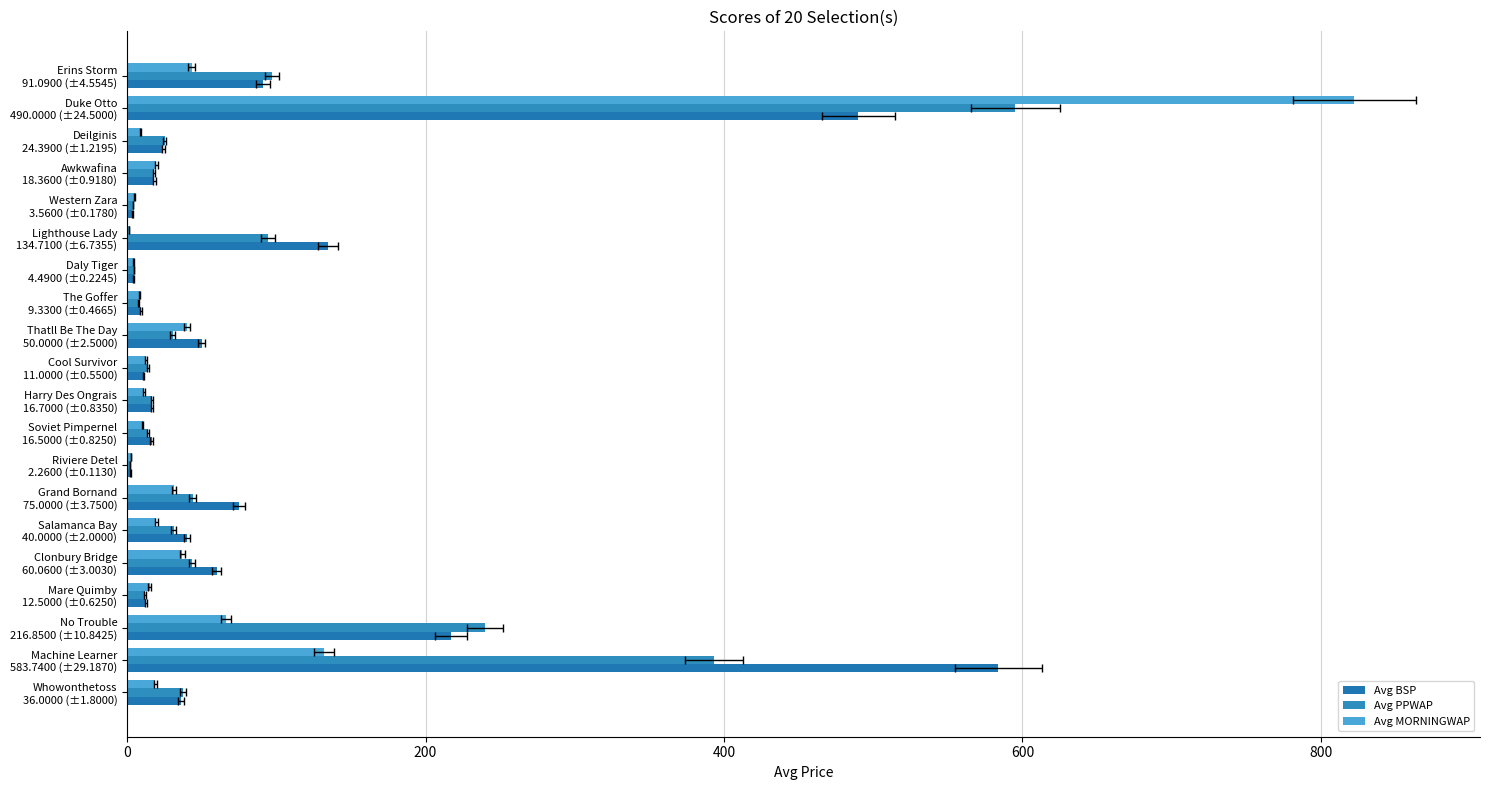

What is the value of the Avg BSP bar at the 4th from the left?

12.5